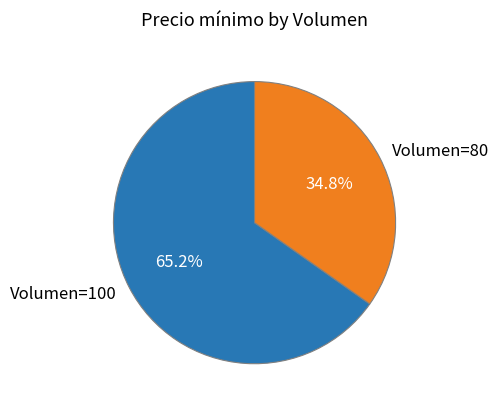

What is the smallest slice in the pie chart?

Volumen=80